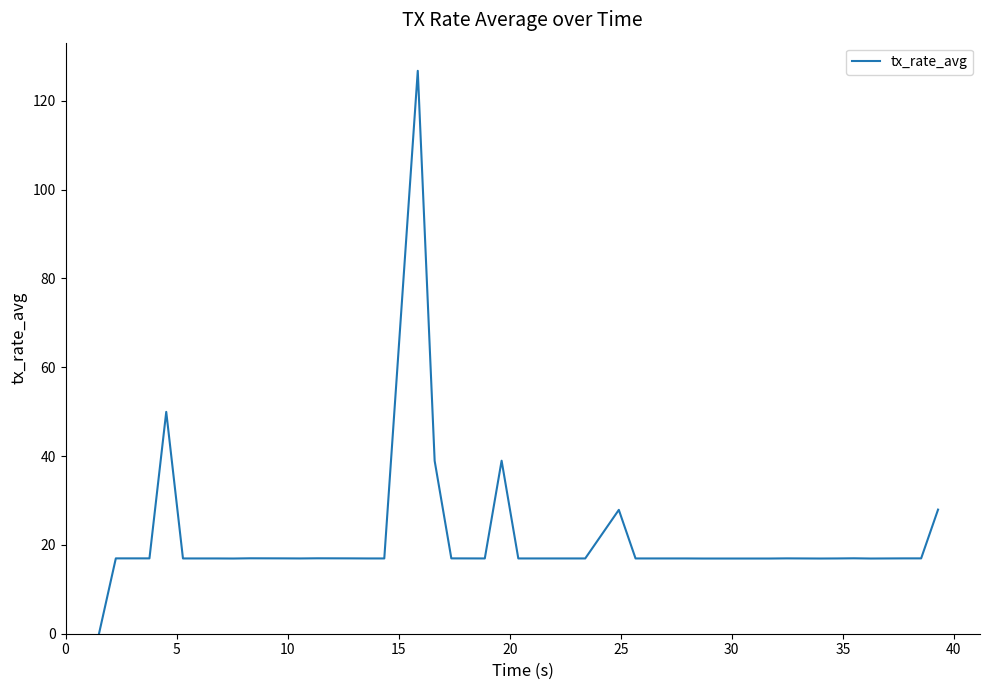

What is the maximum value shown in the chart?

126.7